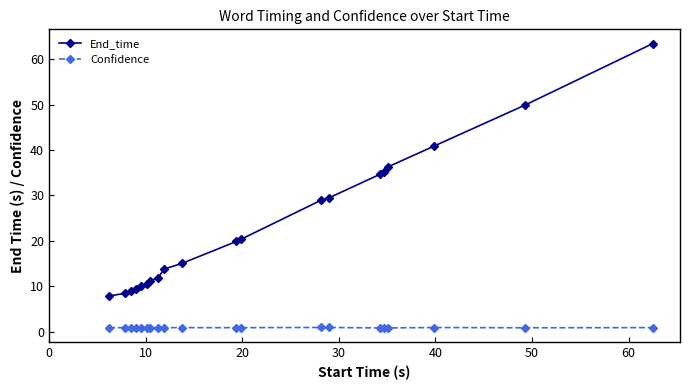

What is the average value of the End_time series?

23.3